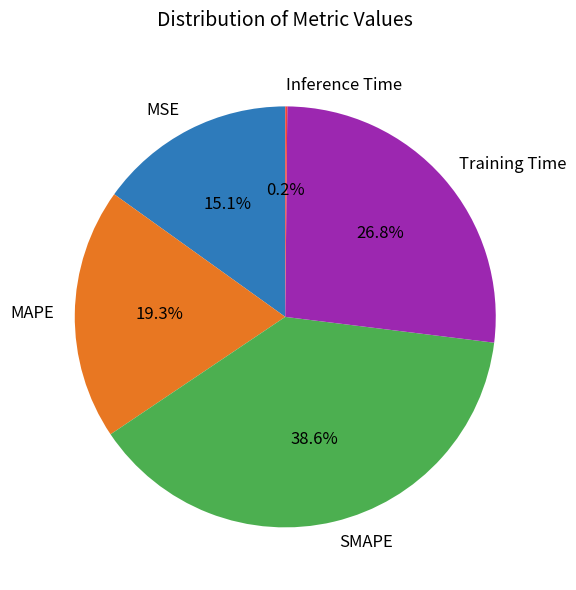

True or false: Training Time accounts for 27% of the total.

True